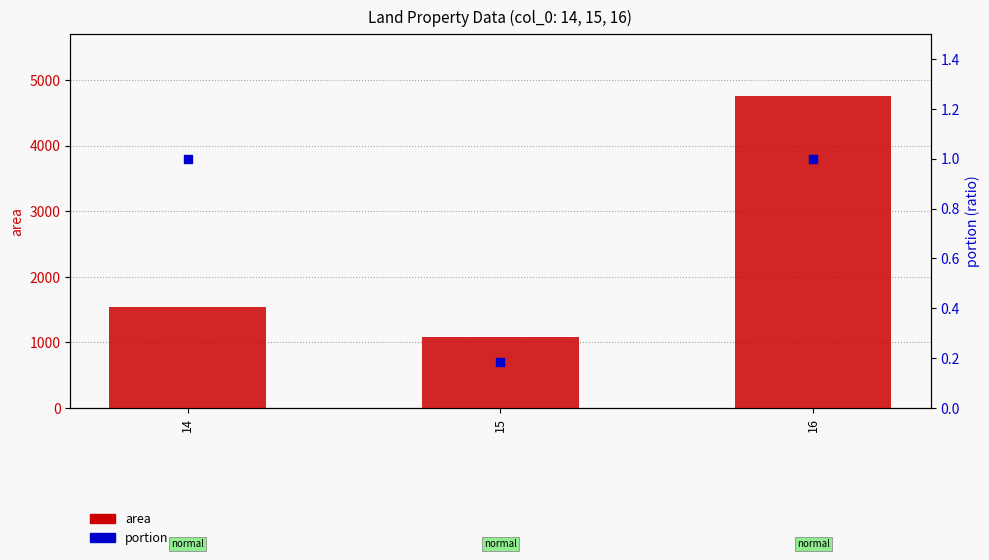

At which category is the sum across all series the highest?

16